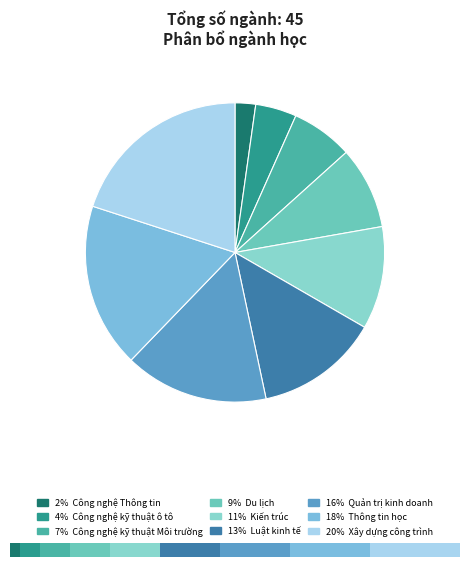

The Xây dựng công trình slice represents 32% of the pie. True or false?

False